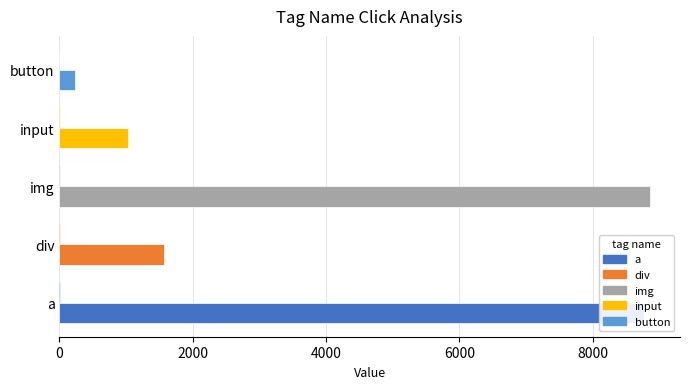

How many distinct data groups are displayed?

2